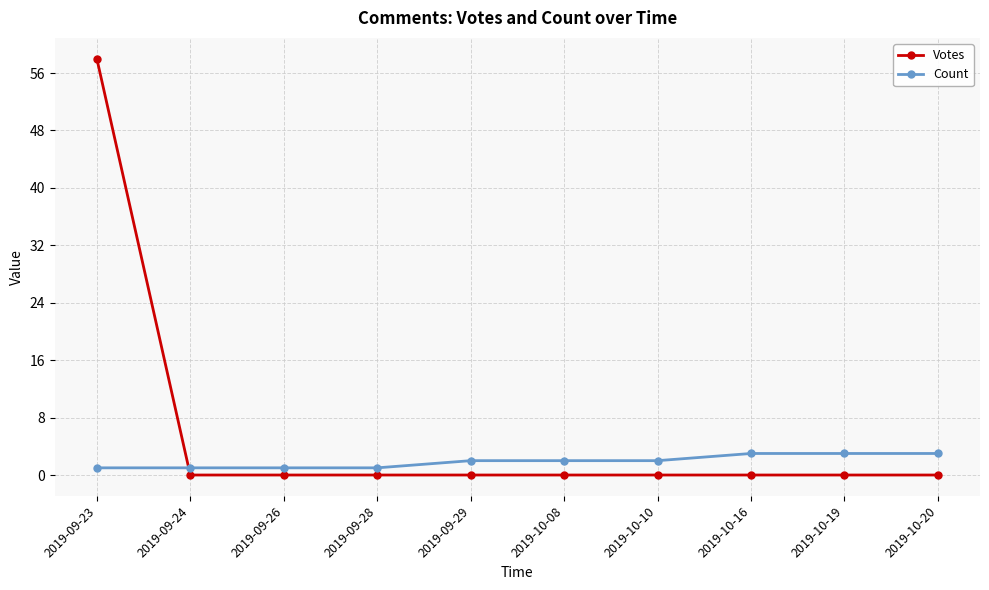

Between which two adjacent categories do Count and Votes first intersect?

2019-09-23 and 2019-09-24